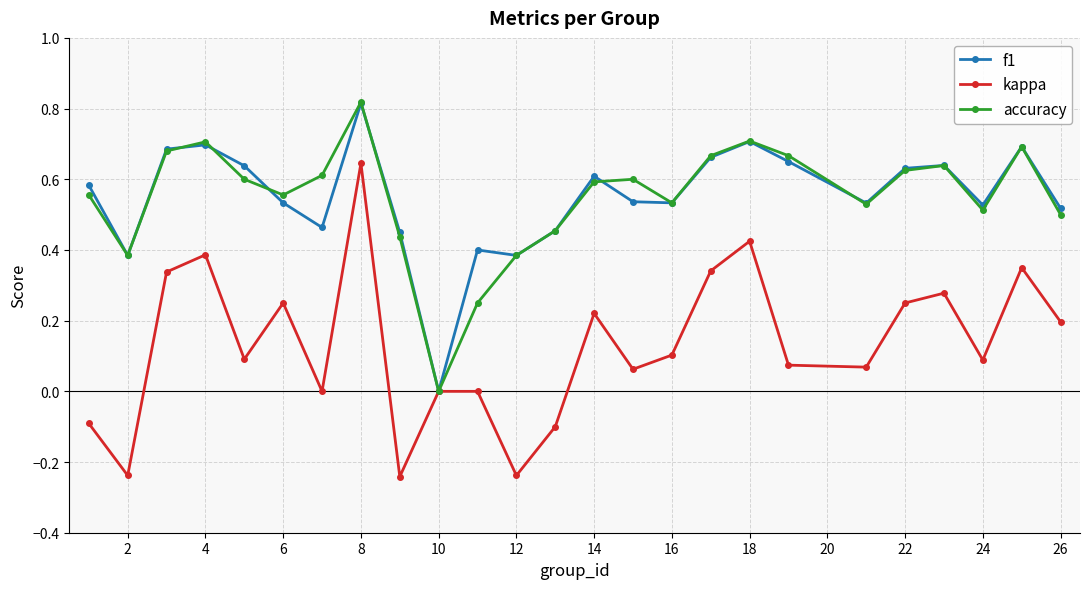

How many interior local peaks does the accuracy series have?

6